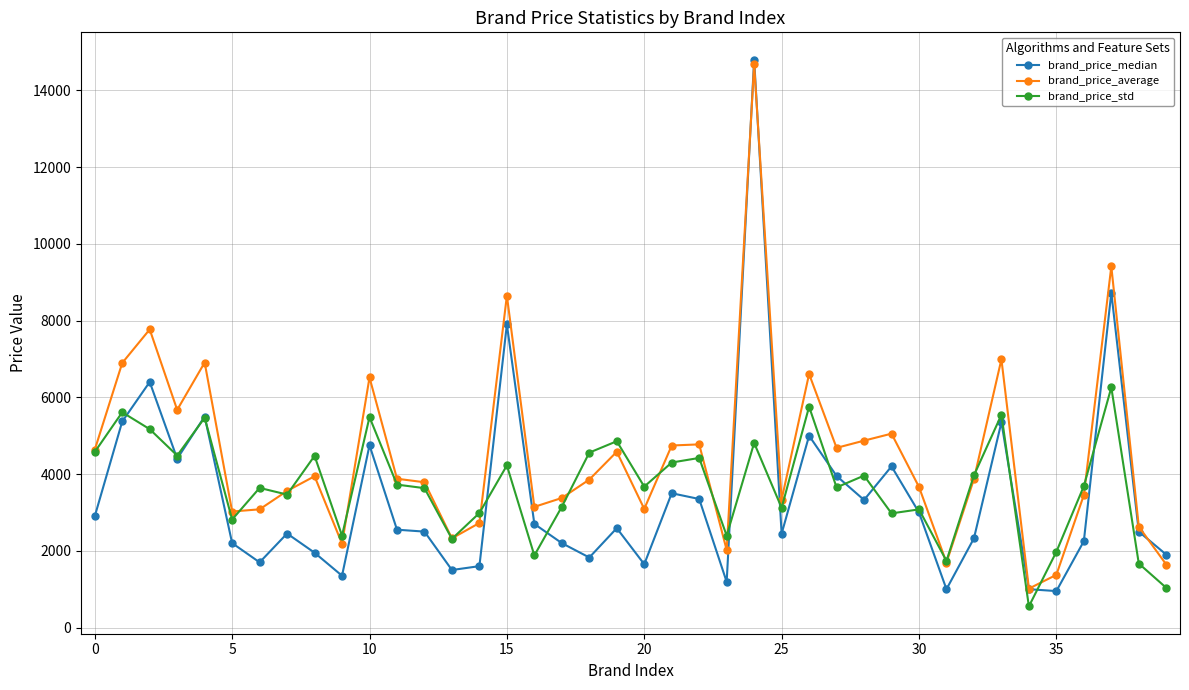

Which series has the largest total across all categories?

brand_price_average